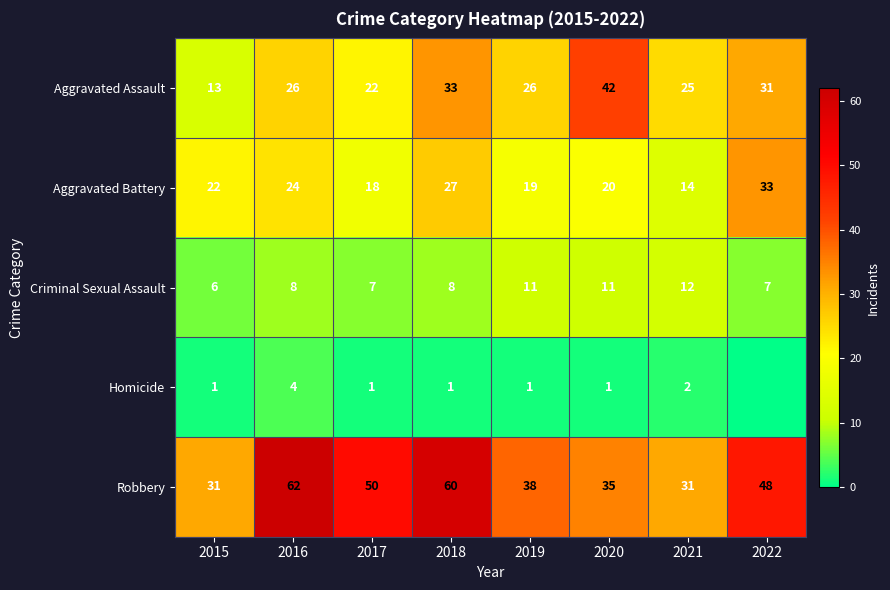

What is the maximum value for Robbery?

62